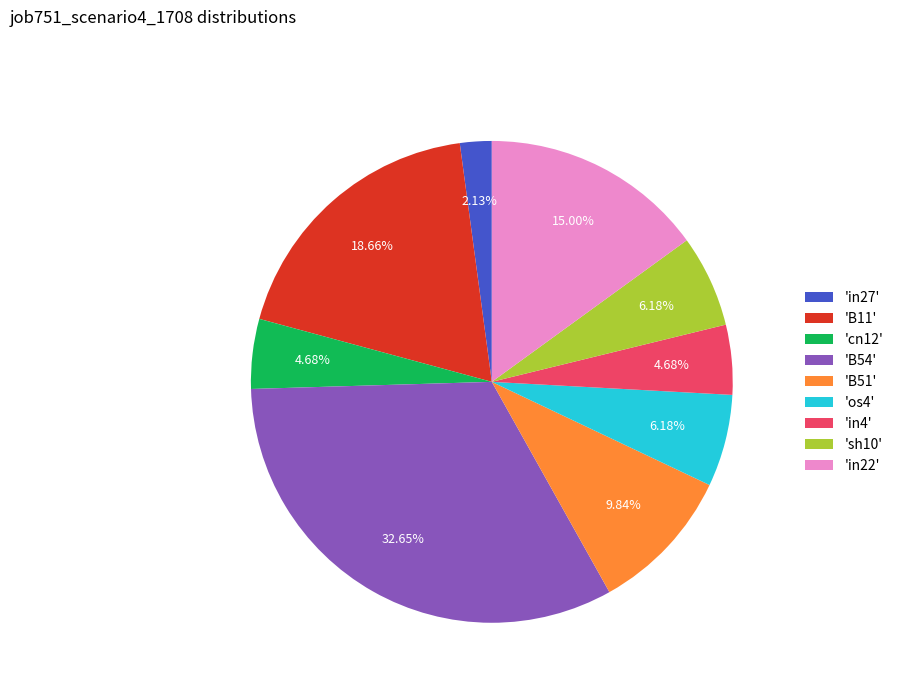

Between 'in22' and 'cn12', which is larger?

'in22'